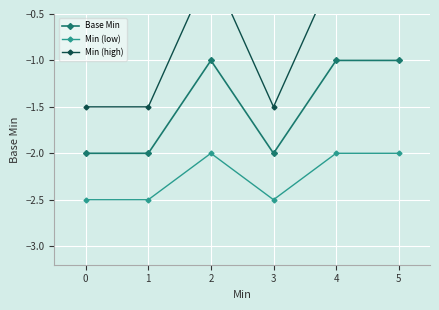

At how many categories does at least one series exceed -1?

3